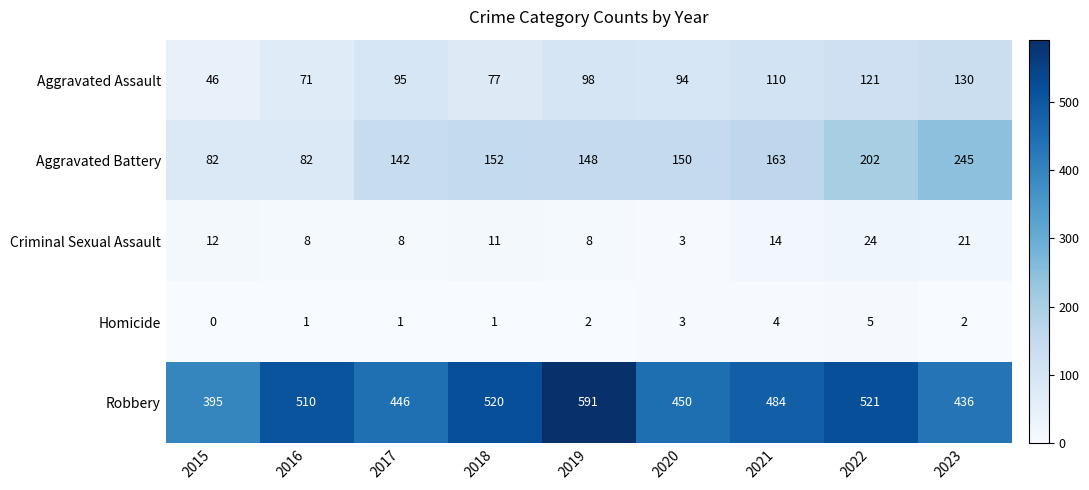

List the labels in order of Robbery value, largest first.

2019, 2022, 2018, 2016, 2021, 2020, 2017, 2023, 2015